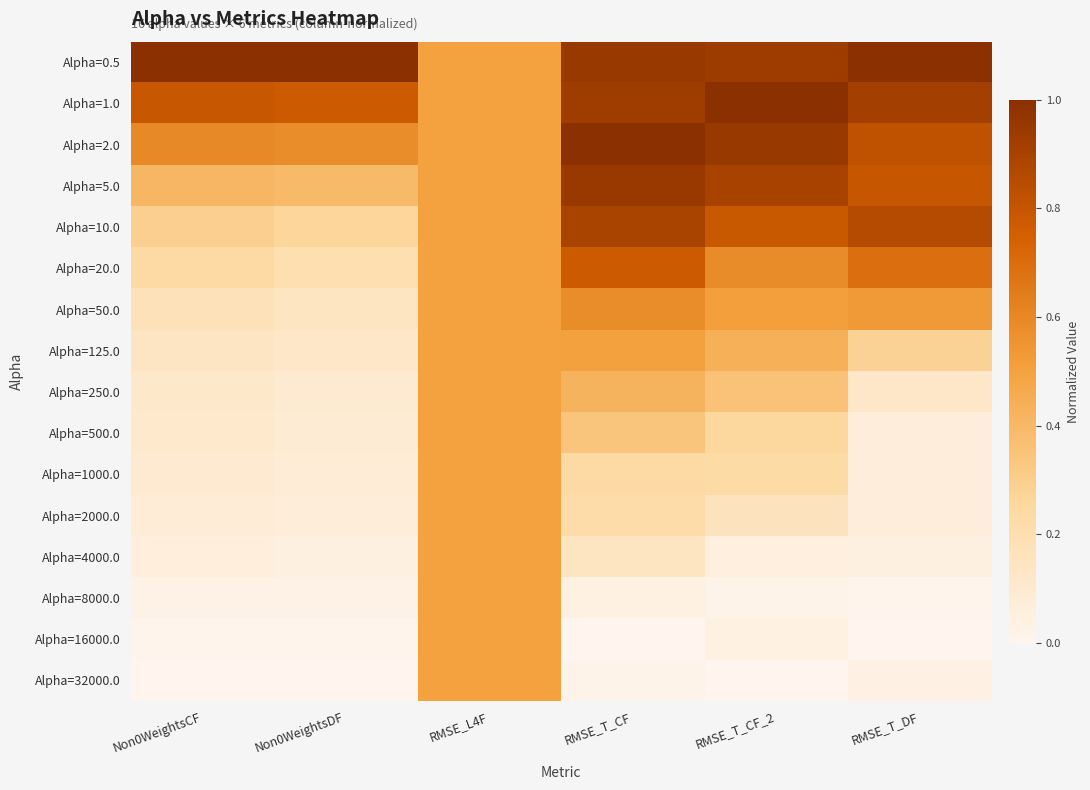

Reading right to left, extract all data points from this chart.

Alpha=0.5: RMSE_T_DF=1.0	RMSE_T_CF_2=0.9	RMSE_T_CF=1.0	RMSE_L4F=0.5	Non0WeightsDF=1.0	Non0WeightsCF=1.0
Alpha=1.0: RMSE_T_DF=0.9	RMSE_T_CF_2=1.0	RMSE_T_CF=0.9	RMSE_L4F=0.5	Non0WeightsDF=0.8	Non0WeightsCF=0.8
Alpha=2.0: RMSE_T_DF=0.8	RMSE_T_CF_2=1.0	RMSE_T_CF=1.0	RMSE_L4F=0.5	Non0WeightsDF=0.6	Non0WeightsCF=0.6
Alpha=5.0: RMSE_T_DF=0.8	RMSE_T_CF_2=0.9	RMSE_T_CF=0.9	RMSE_L4F=0.5	Non0WeightsDF=0.4	Non0WeightsCF=0.4
Alpha=10.0: RMSE_T_DF=0.9	RMSE_T_CF_2=0.8	RMSE_T_CF=0.9	RMSE_L4F=0.5	Non0WeightsDF=0.3	Non0WeightsCF=0.3
Alpha=20.0: RMSE_T_DF=0.7	RMSE_T_CF_2=0.6	RMSE_T_CF=0.8	RMSE_L4F=0.5	Non0WeightsDF=0.2	Non0WeightsCF=0.2
Alpha=50.0: RMSE_T_DF=0.5	RMSE_T_CF_2=0.5	RMSE_T_CF=0.6	RMSE_L4F=0.5	Non0WeightsDF=0.1	Non0WeightsCF=0.2
Alpha=125.0: RMSE_T_DF=0.3	RMSE_T_CF_2=0.4	RMSE_T_CF=0.5	RMSE_L4F=0.5	Non0WeightsDF=0.1	Non0WeightsCF=0.1
Alpha=250.0: RMSE_T_DF=0.1	RMSE_T_CF_2=0.4	RMSE_T_CF=0.4	RMSE_L4F=0.5	Non0WeightsDF=0.1	Non0WeightsCF=0.1
Alpha=500.0: RMSE_T_DF=0.1	RMSE_T_CF_2=0.3	RMSE_T_CF=0.3	RMSE_L4F=0.5	Non0WeightsDF=0.1	Non0WeightsCF=0.1
Alpha=1000.0: RMSE_T_DF=0.1	RMSE_T_CF_2=0.2	RMSE_T_CF=0.2	RMSE_L4F=0.5	Non0WeightsDF=0.1	Non0WeightsCF=0.1
Alpha=2000.0: RMSE_T_DF=0.1	RMSE_T_CF_2=0.2	RMSE_T_CF=0.2	RMSE_L4F=0.5	Non0WeightsDF=0.1	Non0WeightsCF=0.1
Alpha=4000.0: RMSE_T_DF=0.0	RMSE_T_CF_2=0.1	RMSE_T_CF=0.1	RMSE_L4F=0.5	Non0WeightsDF=0.0	Non0WeightsCF=0.1
Alpha=8000.0: RMSE_T_DF=0.0	RMSE_T_CF_2=0.0	RMSE_T_CF=0.0	RMSE_L4F=0.5	Non0WeightsDF=0.0	Non0WeightsCF=0.0
Alpha=16000.0: RMSE_T_DF=0.0	RMSE_T_CF_2=0.0	RMSE_T_CF=0.0	RMSE_L4F=0.5	Non0WeightsDF=0.0	Non0WeightsCF=0.0
Alpha=32000.0: RMSE_T_DF=0.0	RMSE_T_CF_2=0.0	RMSE_T_CF=0.0	RMSE_L4F=0.5	Non0WeightsDF=0.0	Non0WeightsCF=0.0